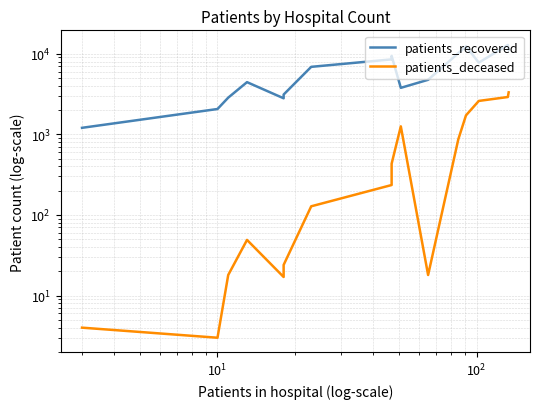

True or false: patients_deceased and patients_recovered intersect in this chart.

False